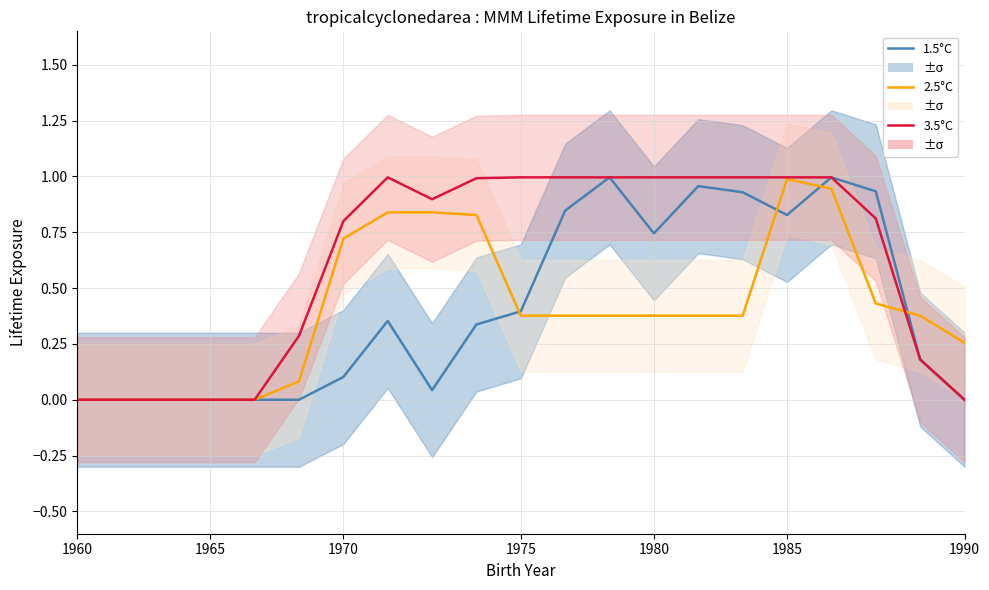

What is the difference between the maximum and minimum values in the 3.5°C series?

1.0